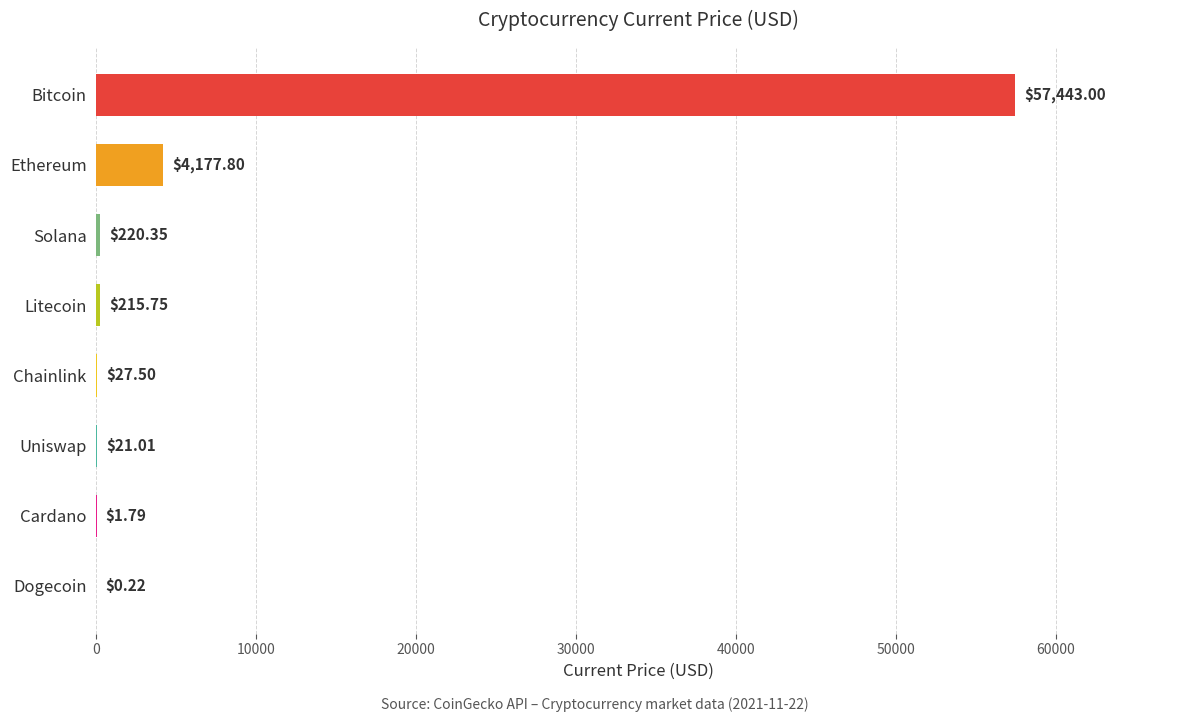

What is the sum of all values?

62107.4